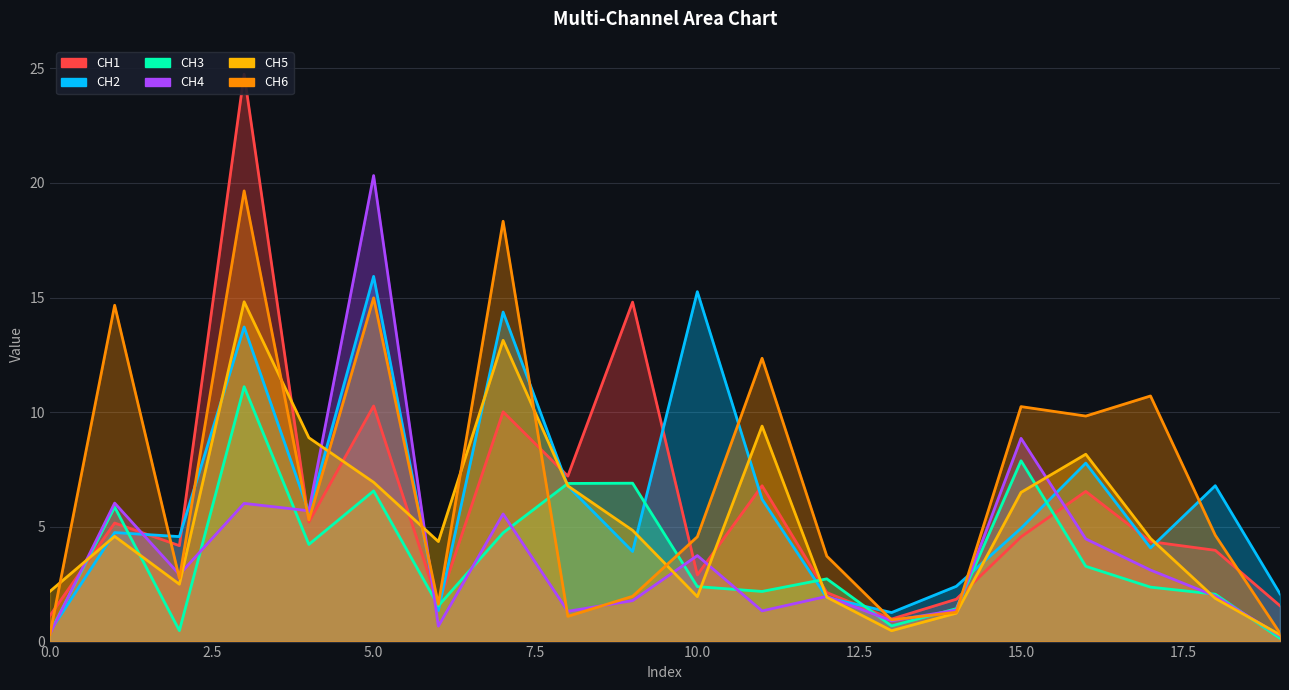

How many intersections are there between CH1 and CH2?

11